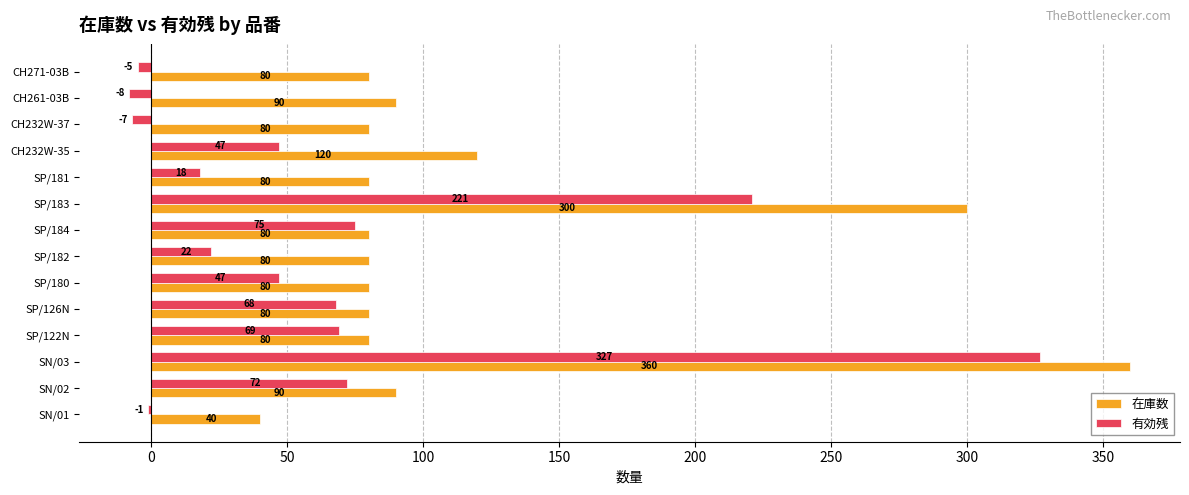

At which category is the sum across all series the highest?

SN/03